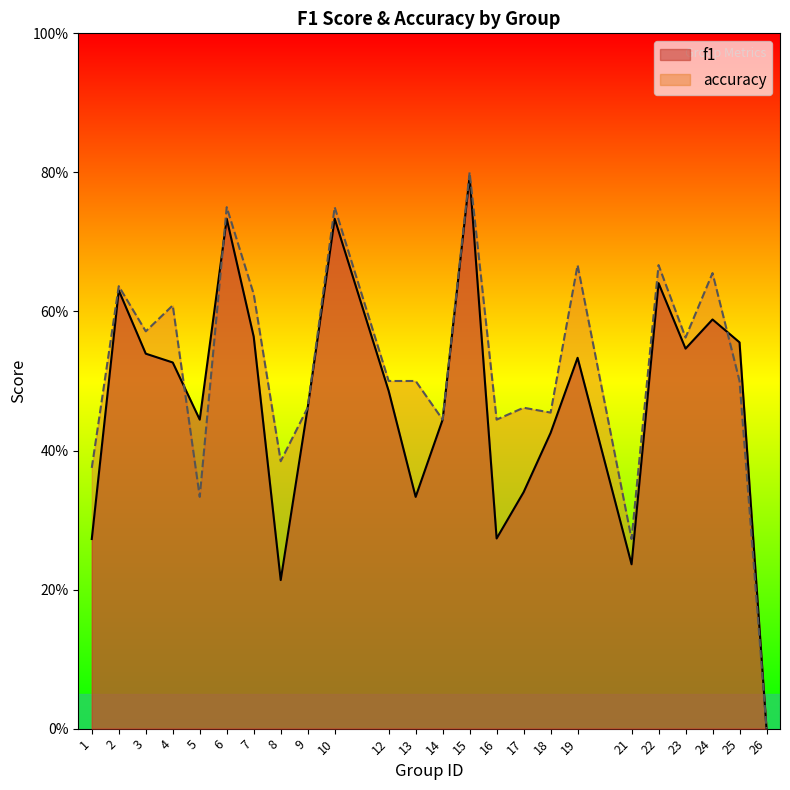

The f1 series shows 0.4 at 5. True or false?

True